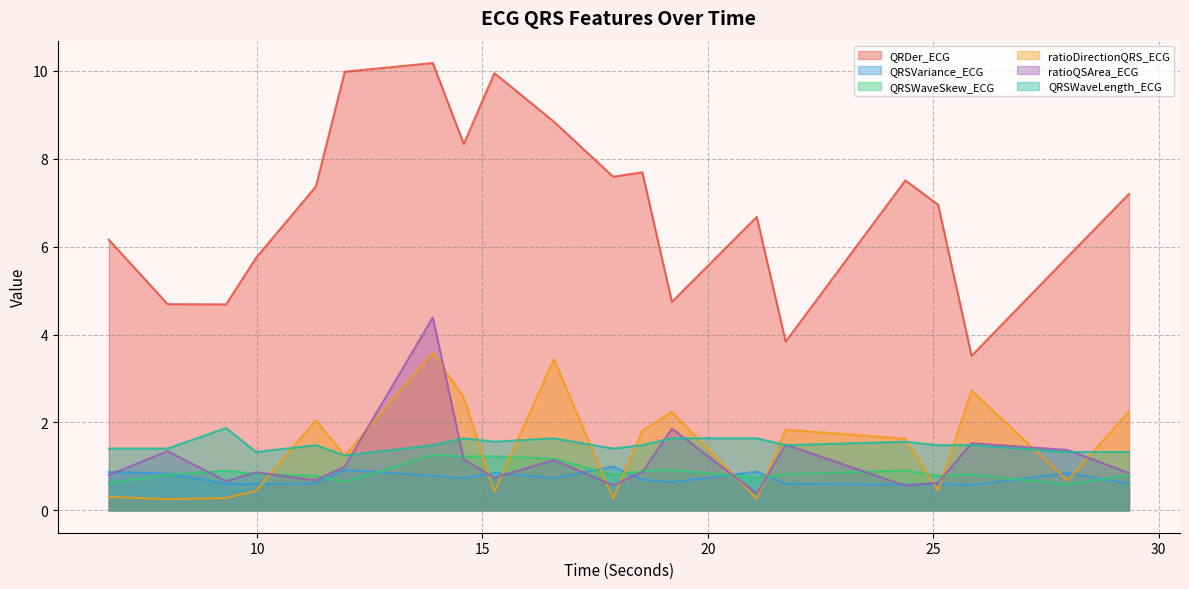

What is the spread (max minus min) of values at 15.265625?

9.5